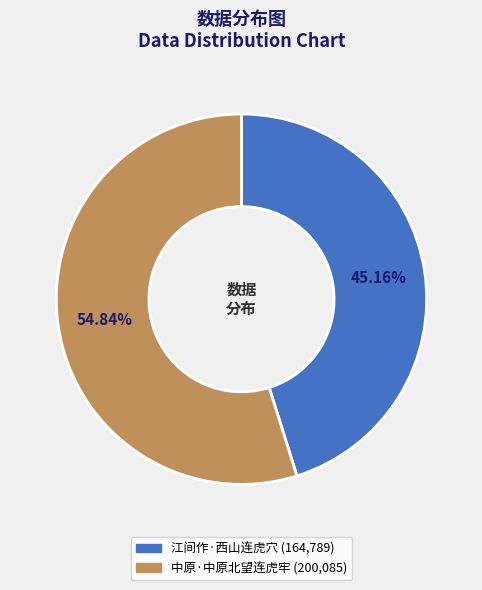

Which category has the biggest portion of the pie?

中原·中原北望连虎牢